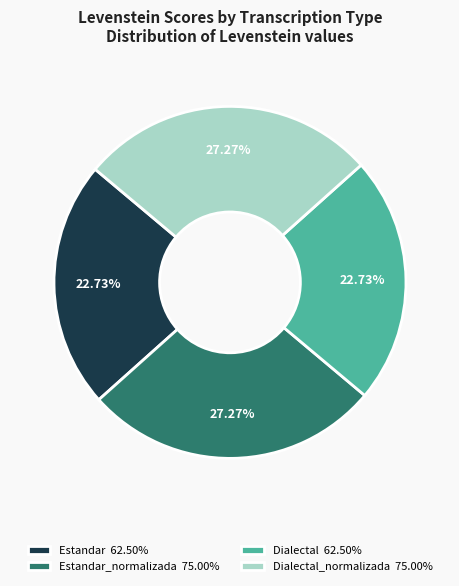

Which has a higher value, Dialectal_normalizada 75.00% or Dialectal 62.50%?

Dialectal_normalizada 75.00%